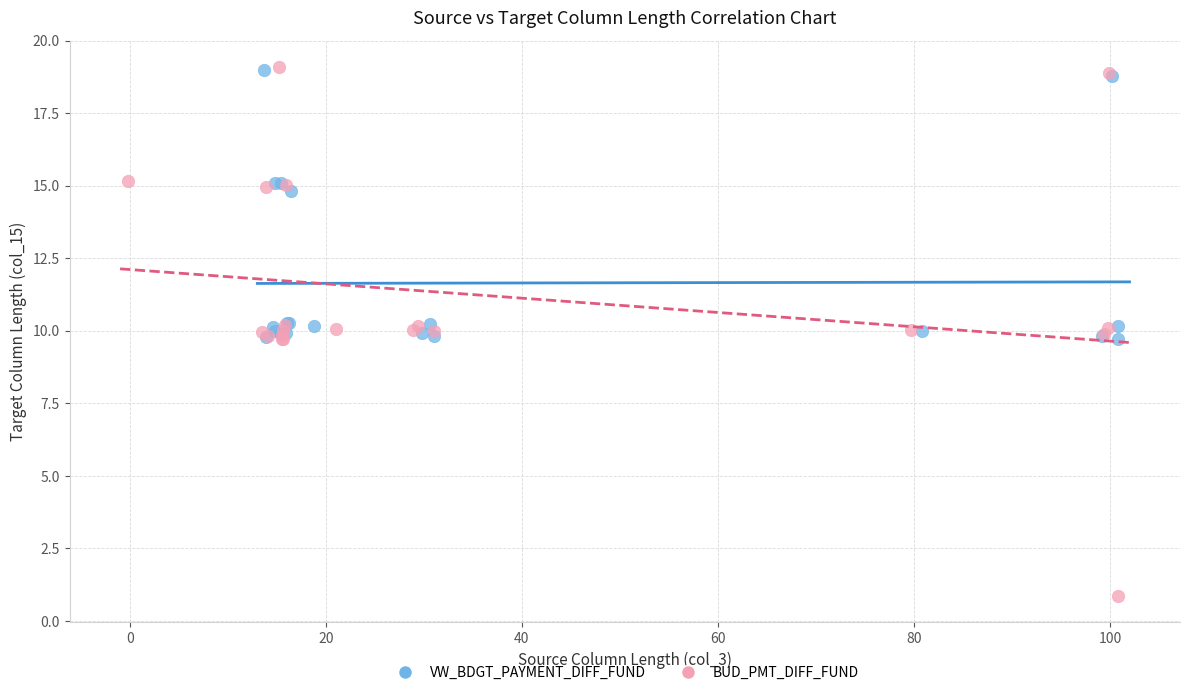

Which series reaches the minimum Y coordinate?

BUD_PMT_DIFF_FUND